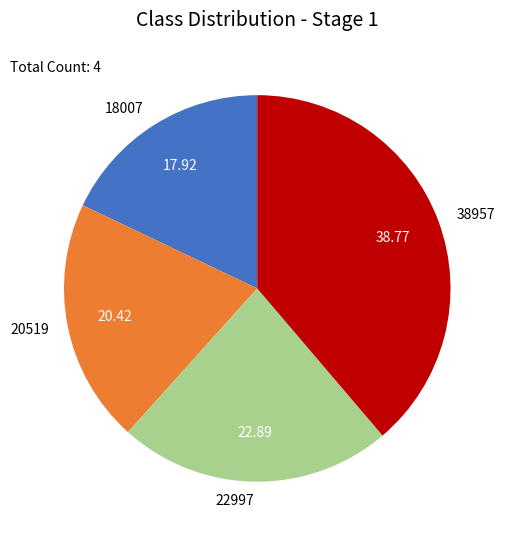

Does 18007 account for over 50% of the chart?

No